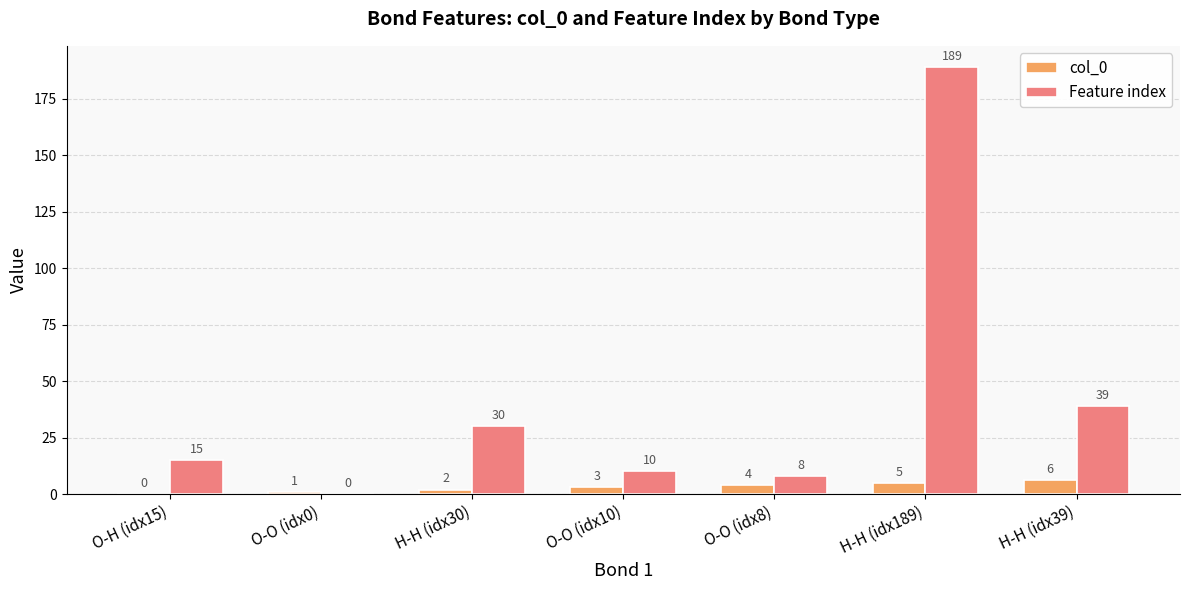

What is the sum of all Feature index values?

291